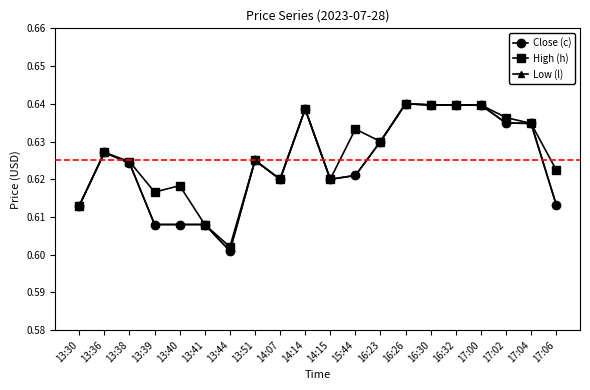

True or false: Low (l) and High (h) cross at least once.

False